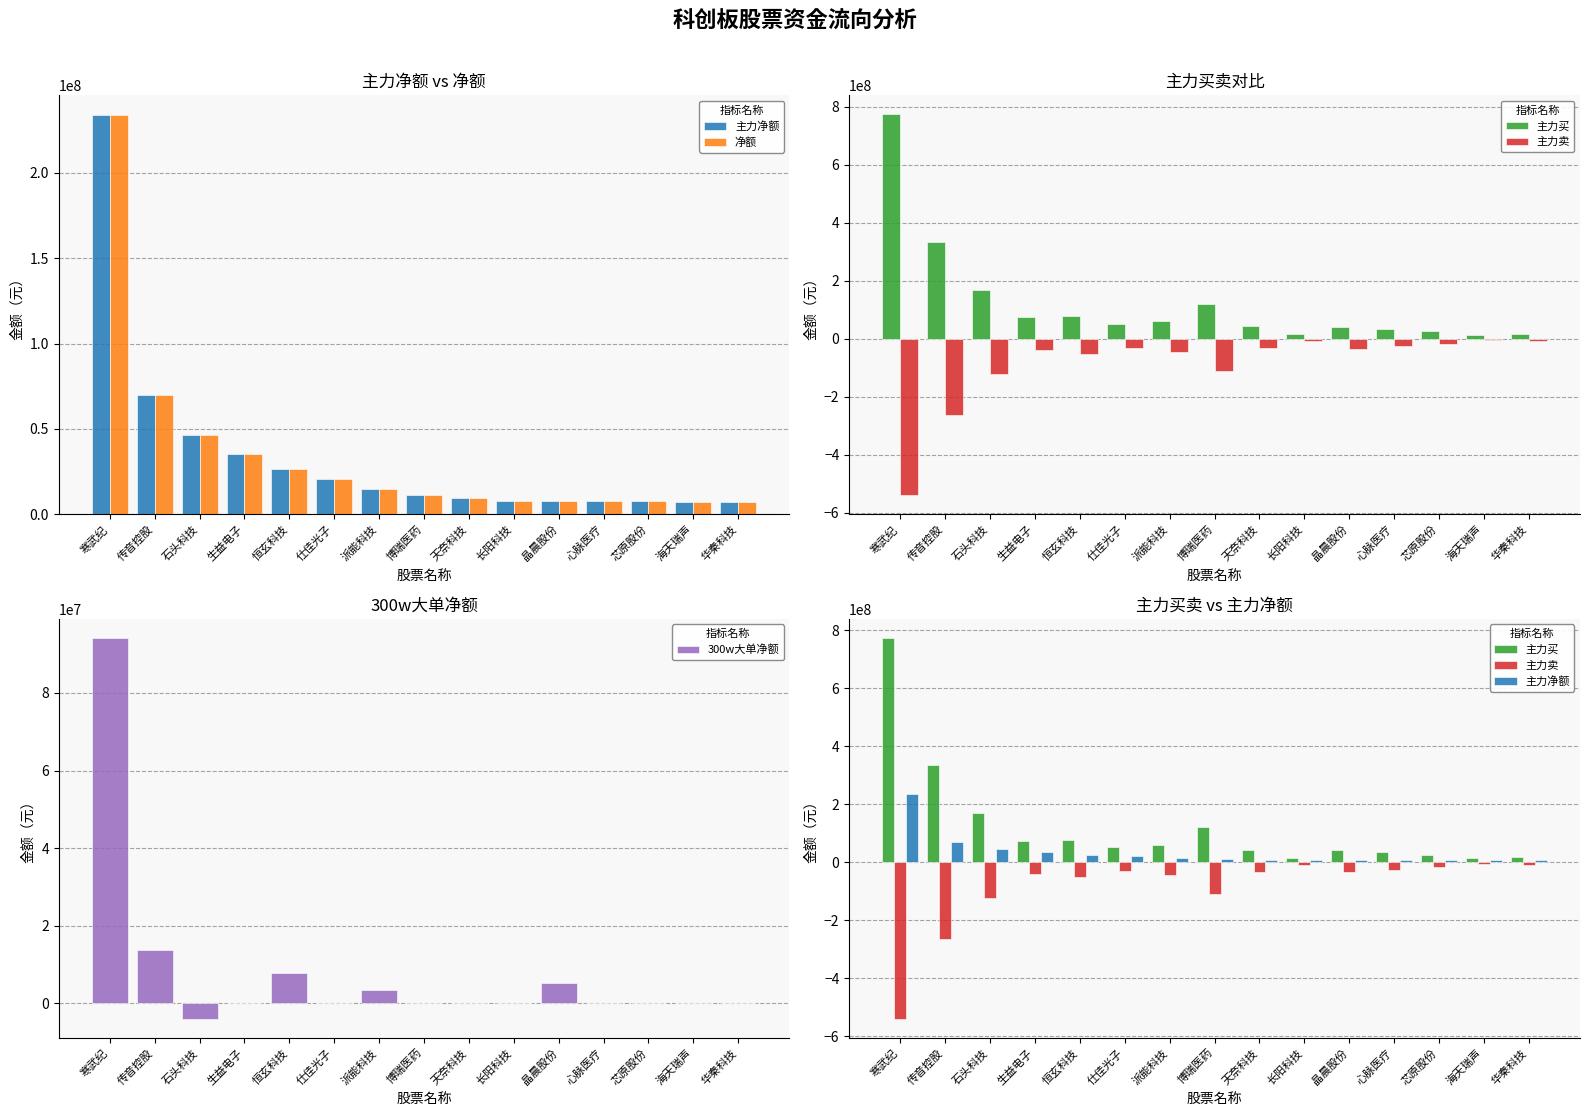

Reading left to right, what are all the values shown in this chart?

主力净额: 233628461	69718979	46450852	35555347	26670254	20697946	14683226	11442033	9297287	8094732	7946478	7654021	7642316	7405768	7102881
净额: 233628461	69718979	46450852	35555347	26670254	20697946	14683226	11442033	9297287	8094732	7946478	7654021	7642316	7405768	7102881
主力买: 772951434	333685295	169047569	74580005	78372767	52129674	59604478	120873065	42818344	16277034	41826457	34073443	25116794	13075494	16501061
主力卖: -539322973	-263966316	-122596717	-39024658	-51702513	-31431728	-44921252	-109431032	-33521057	-8182302	-33879979	-26419422	-17474478	-5669726	-9398180
300w大单净额: 94194987	13745356	-3984240	0	7861054	0	3479658	0	0	0	5199906	0	0	0	0